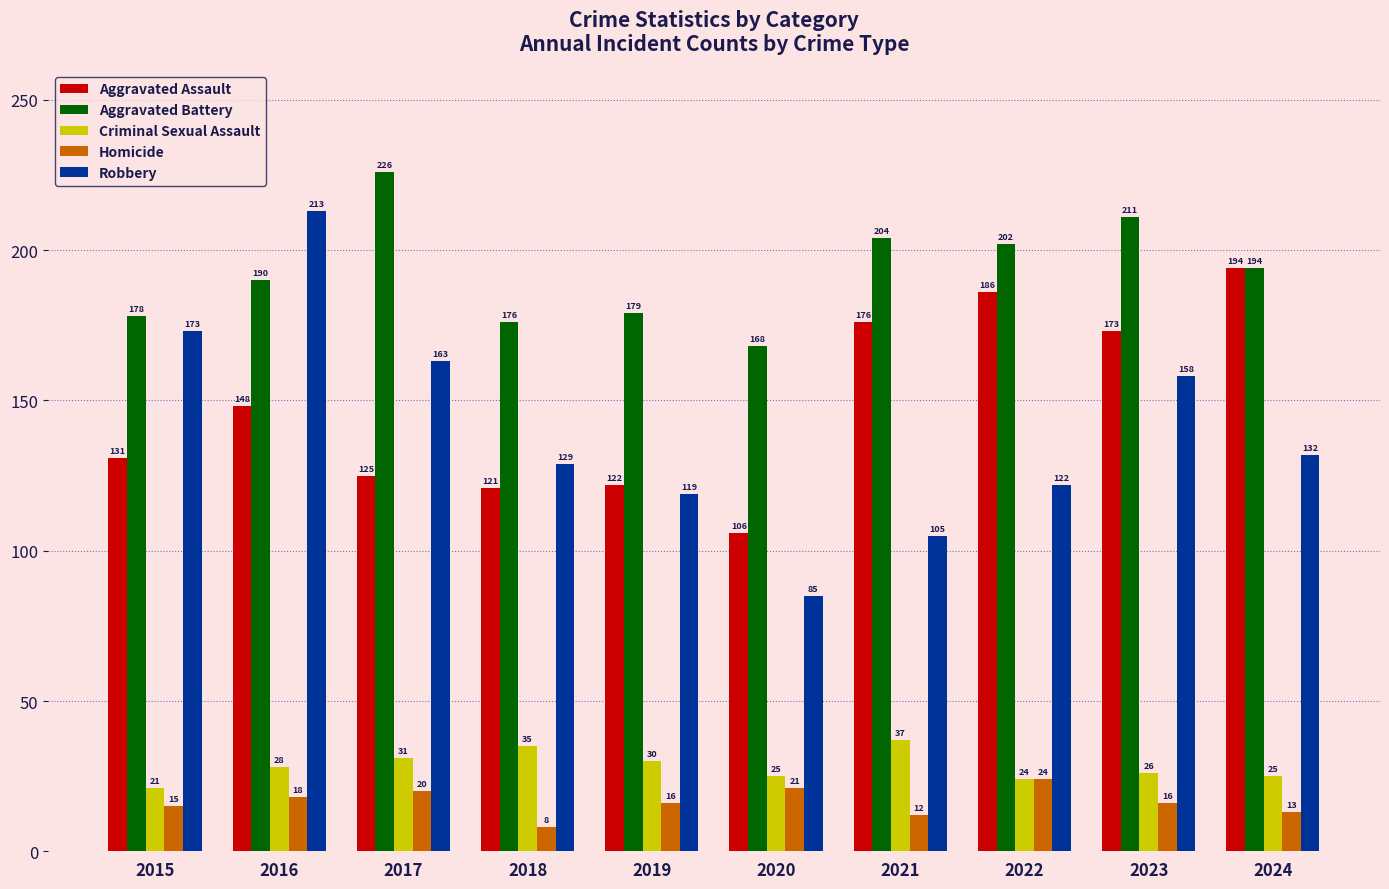

At which label is Criminal Sexual Assault closest to 29?

2016